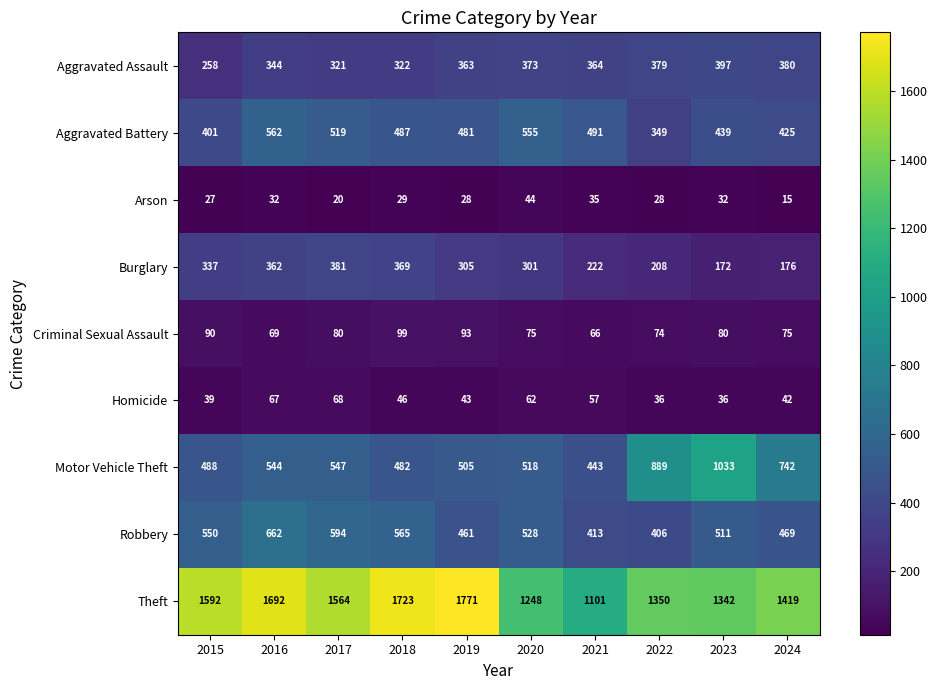

Is the value of Homicide at 2019 greater than the value of Arson at 2016?

Yes